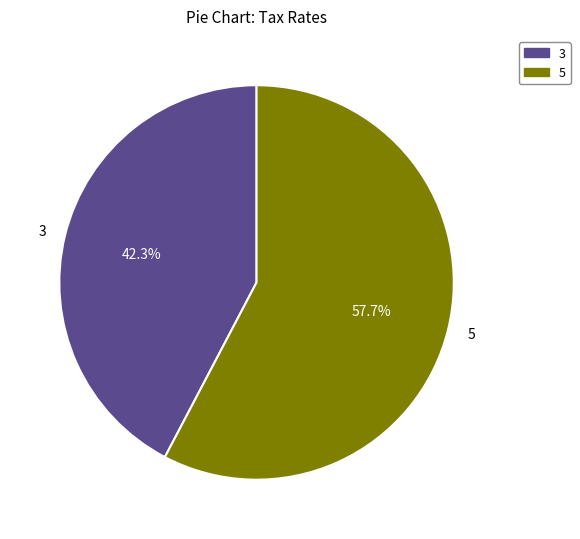

To the nearest percent, what is the difference between the largest and smallest slice percentages?

15%